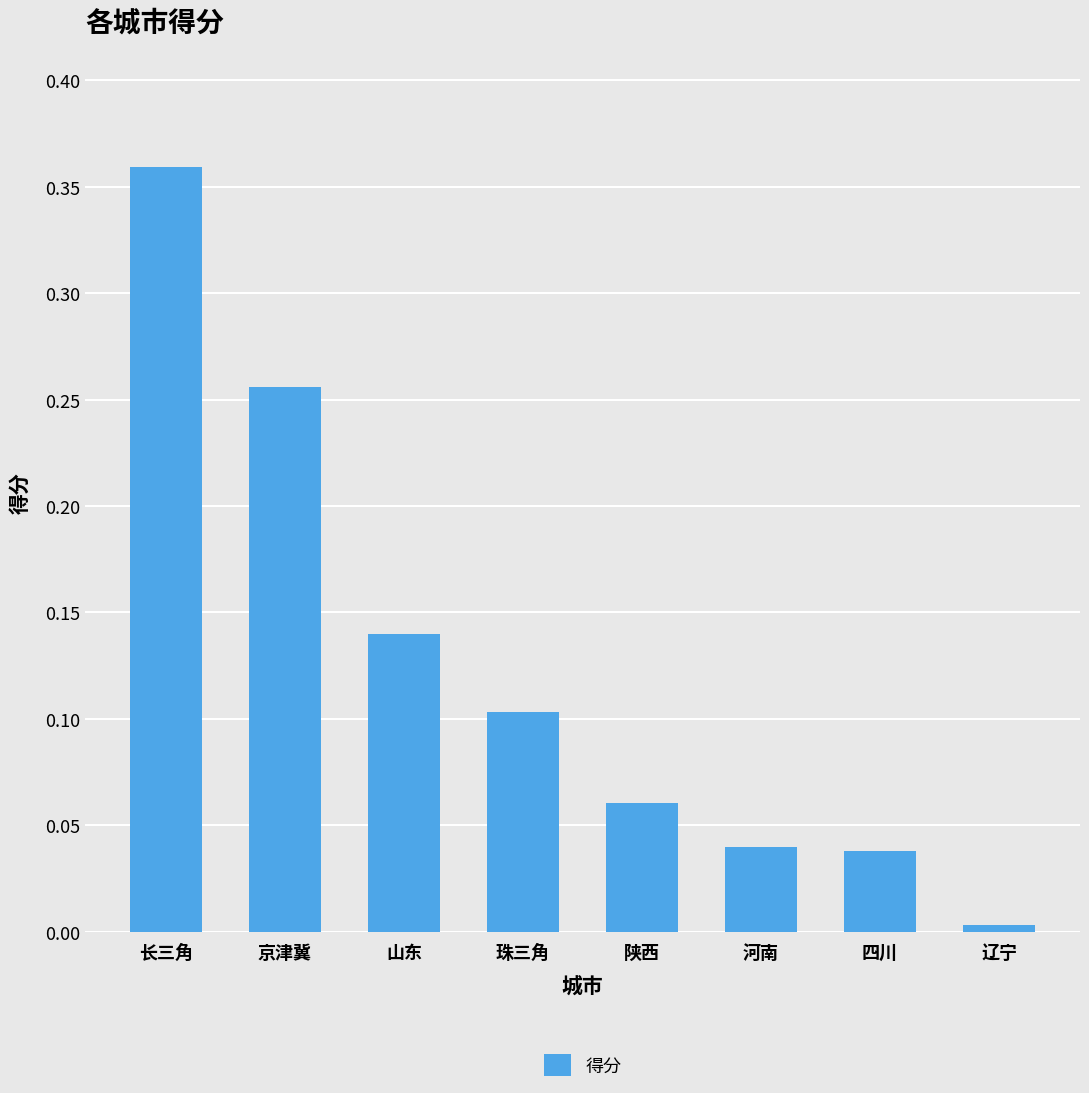

What is the label of the 2nd bar from the right?

四川